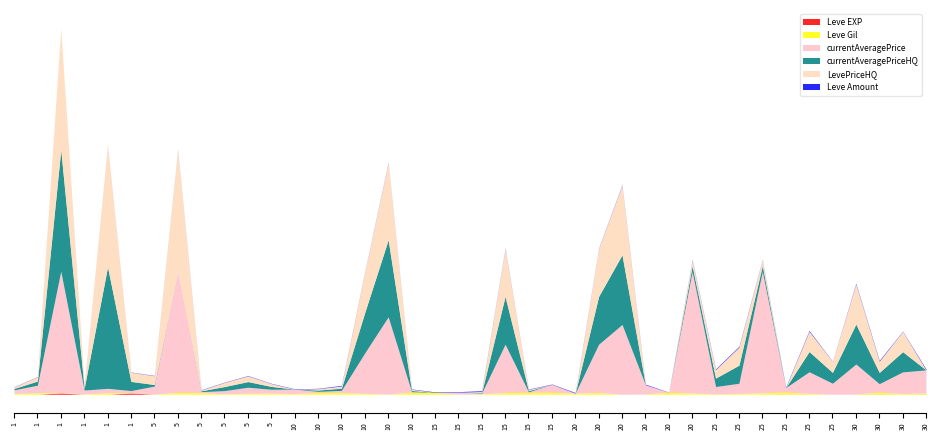

Reading right to left, extract all data points from this chart.

Leve EXP: 62	31	64	31	12	36	39	8	36	47	8	12	17	28	16	9	14	18	24	7	13	18	9	13	9	3	7	7	3	2	5	2	6	4	630	1	1	630	1	1
Leve Gil: 560	330	910	70	0	390	990	660	390	200	570	960	120	10	800	540	920	910	790	170	40	910	990	90	430	780	880	280	600	490	220	790	840	110	113	690	160	112	690	330
currentAveragePrice: 11400	10666	4226	14818	5405	10666	2228	4548186	4983	3550	4548186	0	4519	34410	23865	0	3925	253	23865	400	1000	0	253	38092	19995	1099	534	2249	1850	2962	1558	480	100000	3907	1065	2219	1893	1252774	3763	1820
currentAveragePriceHQ: 0	9999	5555	19744	5382	9999	0	2851	8956	4170	2851	0	0	34410	23645	0	0	602	23645	399	0	0	602	38092	19995	1093	668	0	1403	2805	2019	411	0	777	4533	800000	922	2003199	2067	707
LevePriceHQ: 0	9999	5555	19744	5382	9999	0	2851	8956	4170	2851	0	0	34410	23645	0	0	602	23645	399	0	0	602	38092	19995	1093	668	0	1403	2805	2019	411	100000	4354	4533	100000	1105	2003199	2067	707
Leve Amount: 428	160	391	377	107	388	294	202	379	316	295	91	293	245	192	287	174	170	240	350	235	236	170	230	174	287	170	170	139	170	140	139	168	140	113	113	112	1	113	113